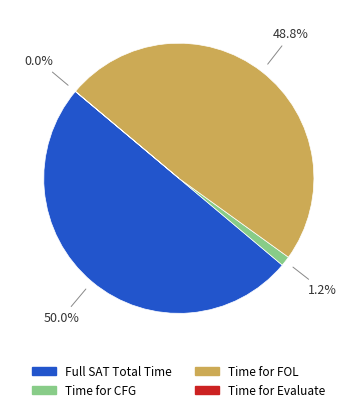

What percentage is NOT represented by Full SAT Total Time?

50.0%